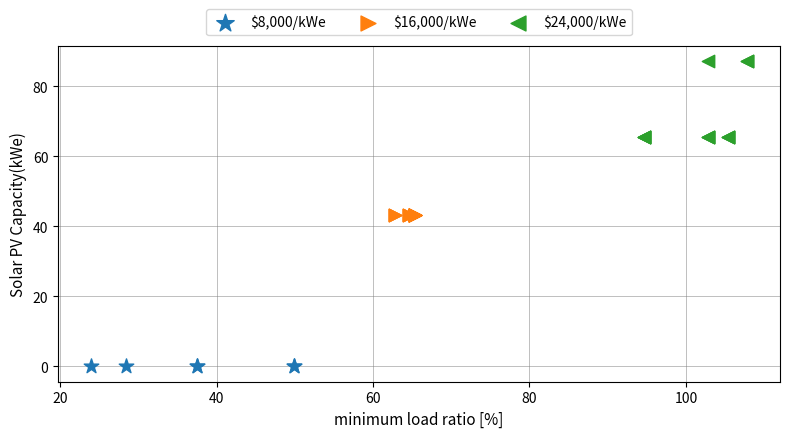

Which series contains the lowest Y value?

$8,000/kWe